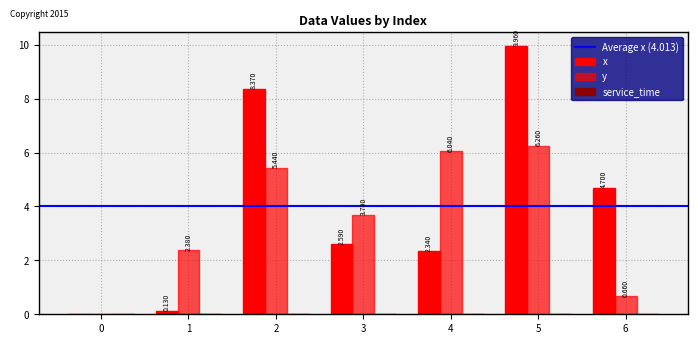

How many groups of bars are there?

7